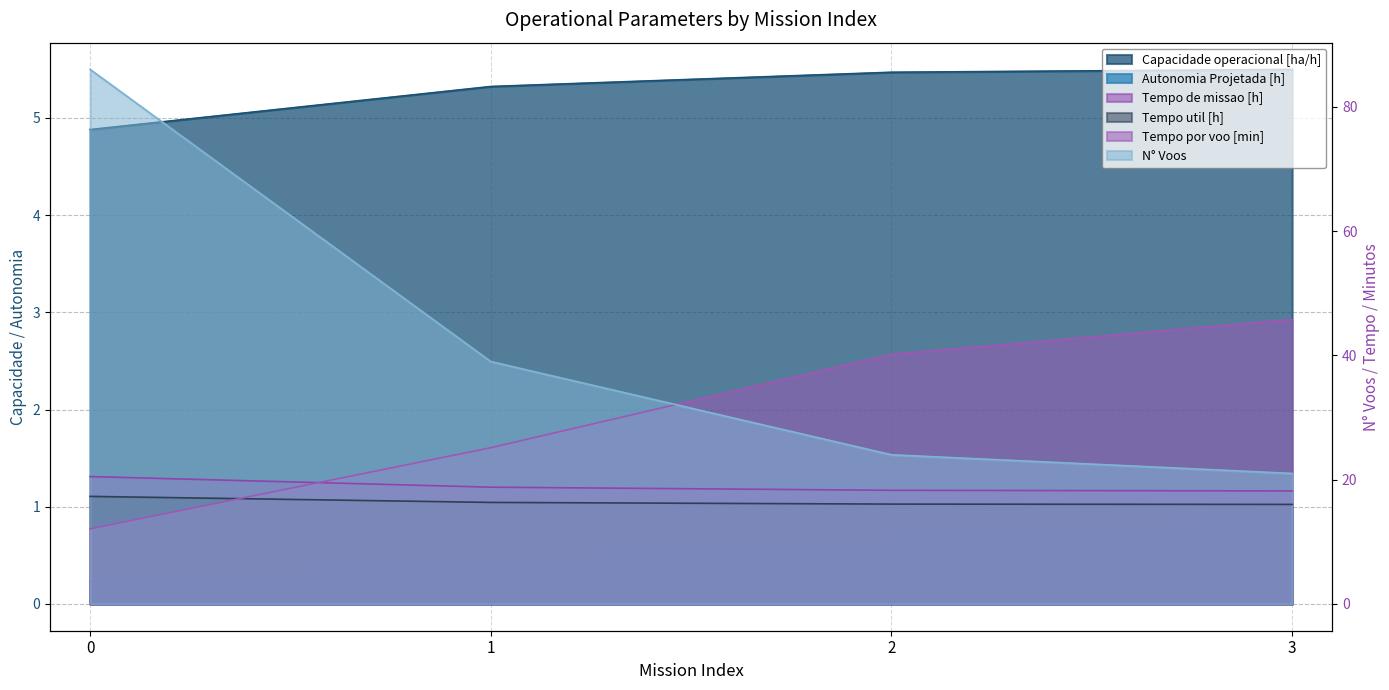

True or false: Tempo util [h] and Tempo de missao [h] cross at least once.

False